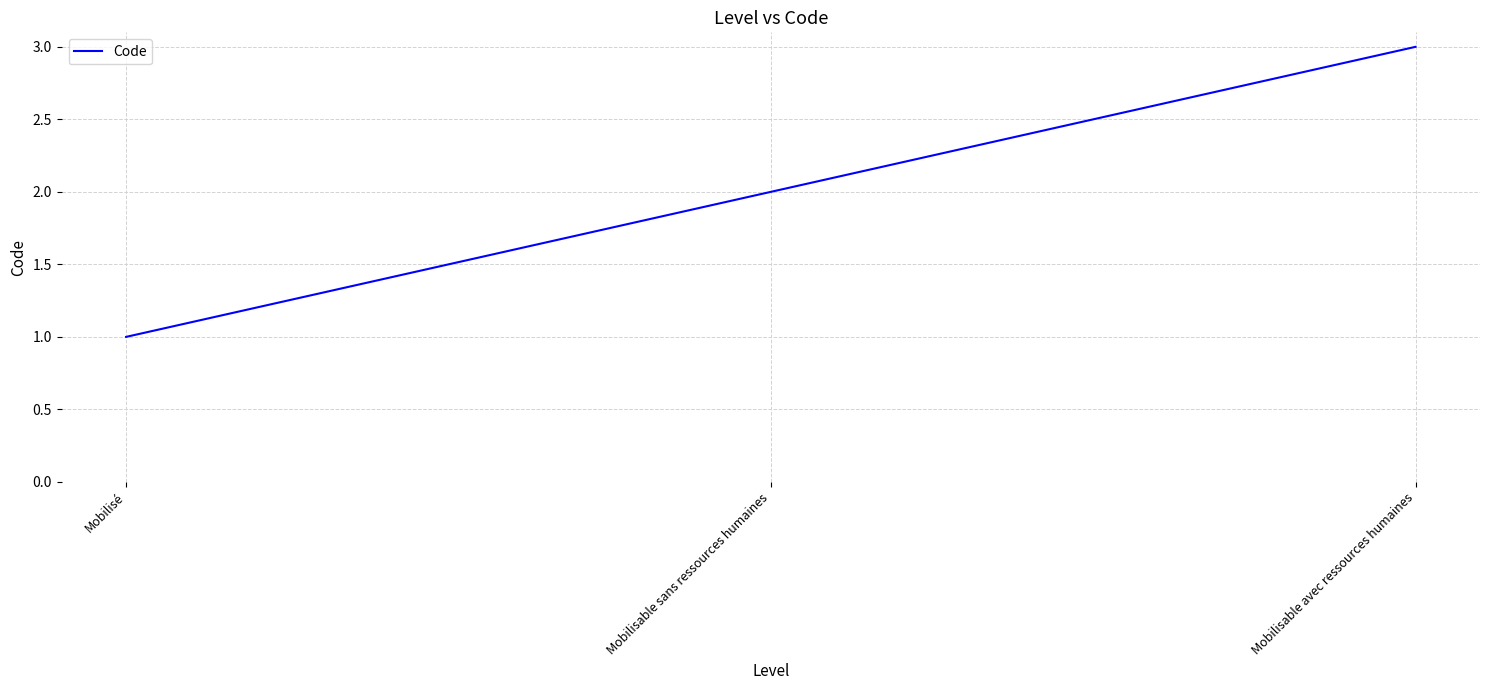

What is the greatest value displayed?

3